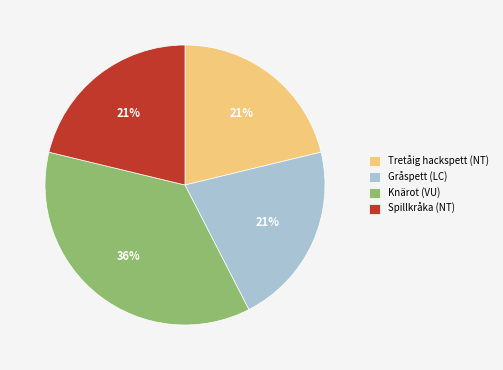

Is the sum of Spillkråka (NT) and Gråspett (LC) greater than half?

No